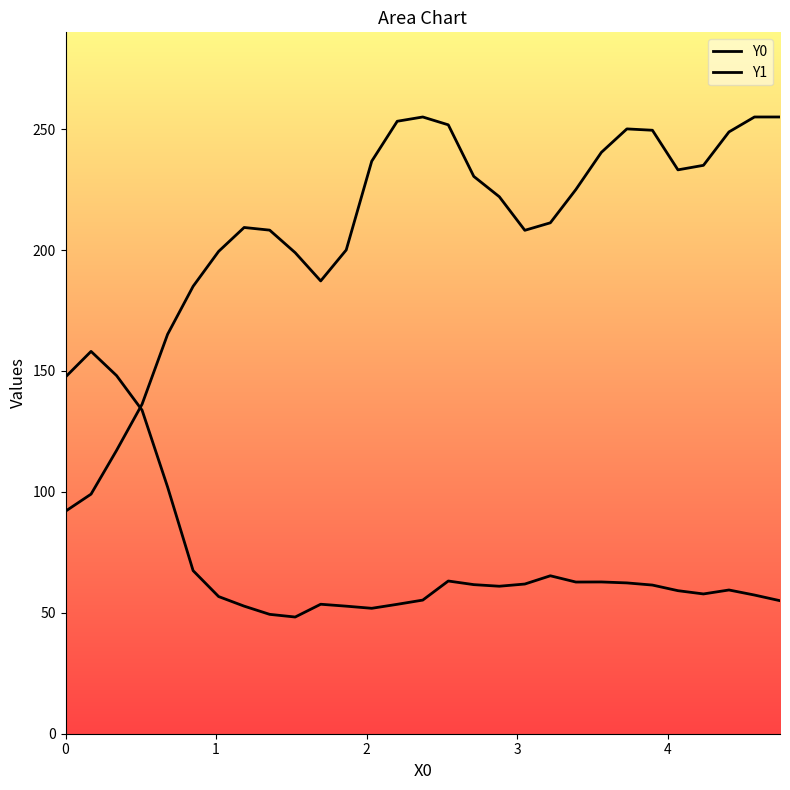

Does the chart have visible grid lines?

No